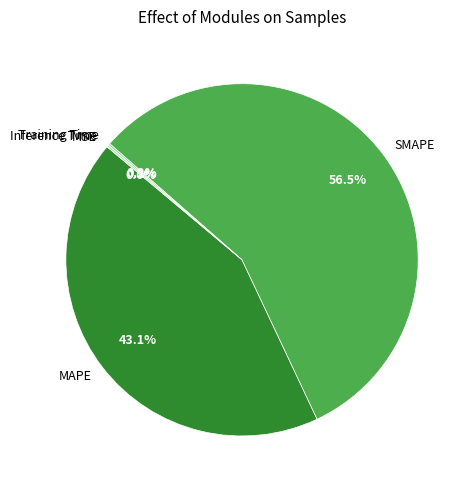

What portion of the pie excludes MAPE?

56.9%